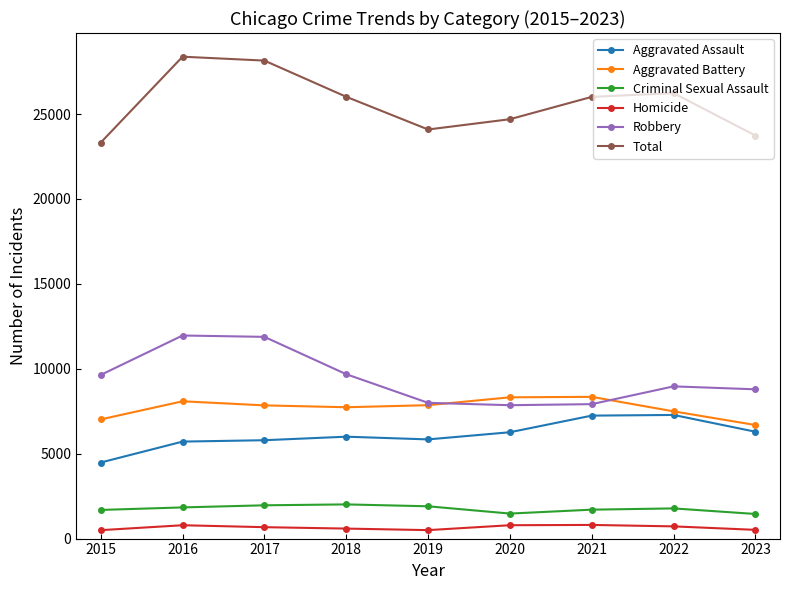

In Robbery, how many points are higher than both neighbors (excluding endpoints)?

2